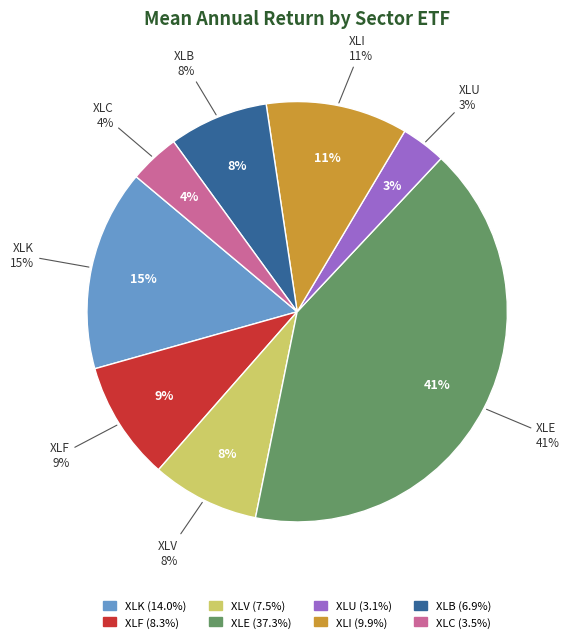

Combined, what portion of the pie is XLK and XLV?

23.8%